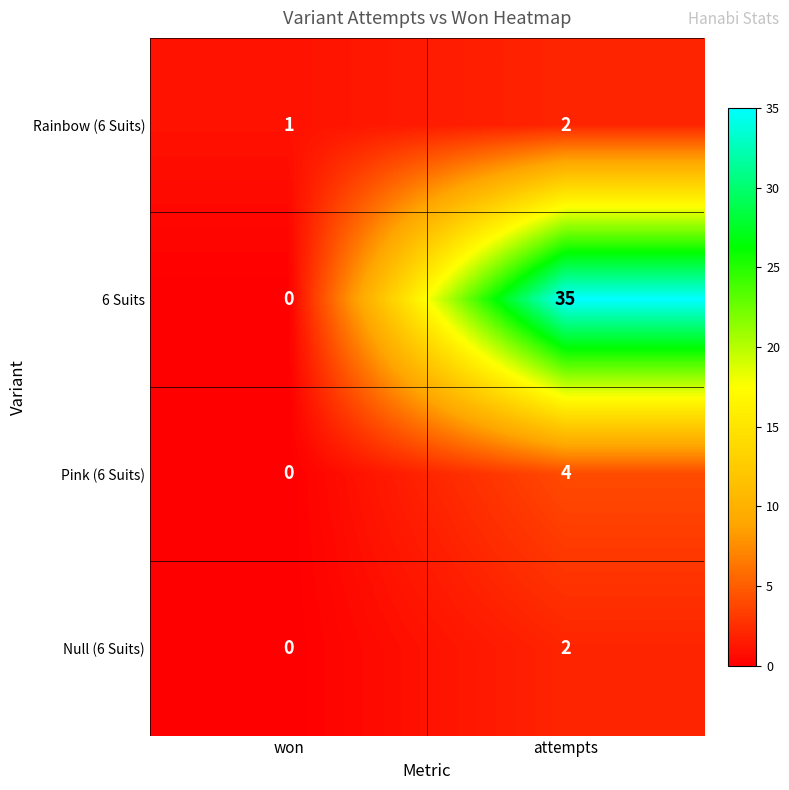

What is the sum of the Rainbow (6 Suits) values at attempts and won?

3